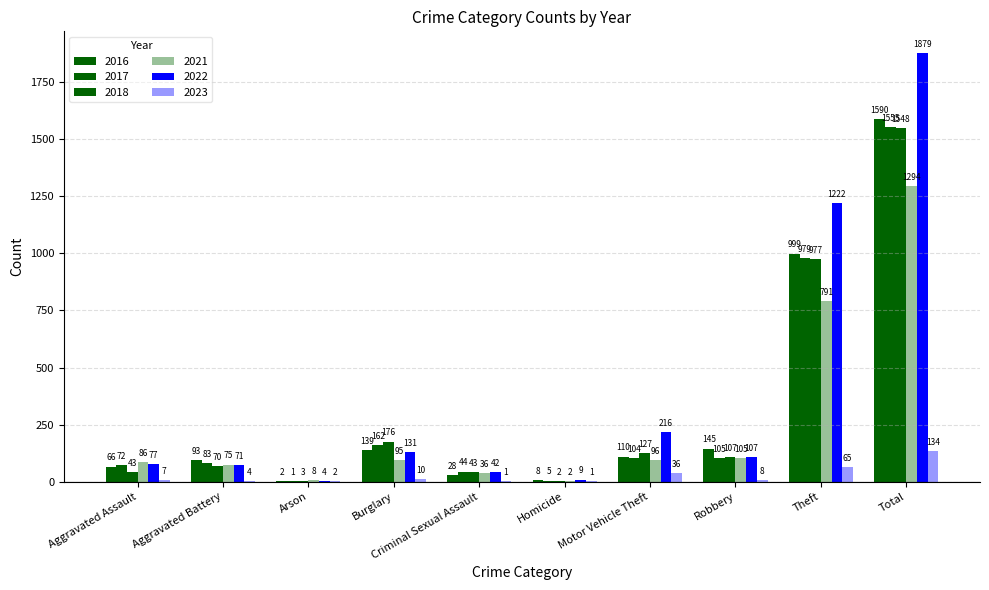

The 2022 series shows 42 at Criminal Sexual Assault. True or false?

True